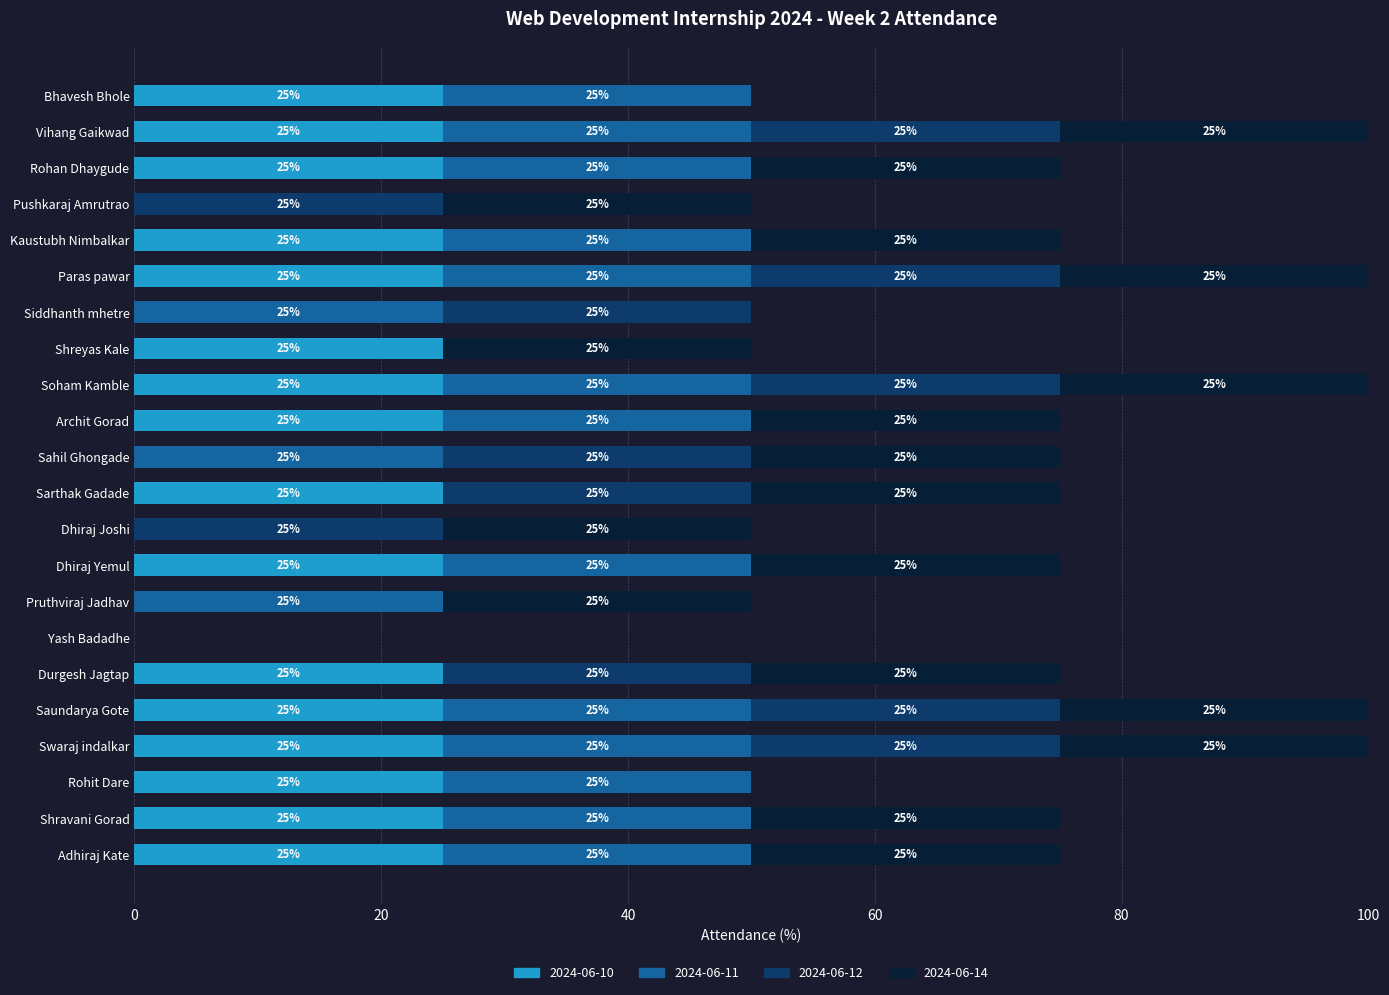

What is the total value across all series at Siddhanth mhetre?

50